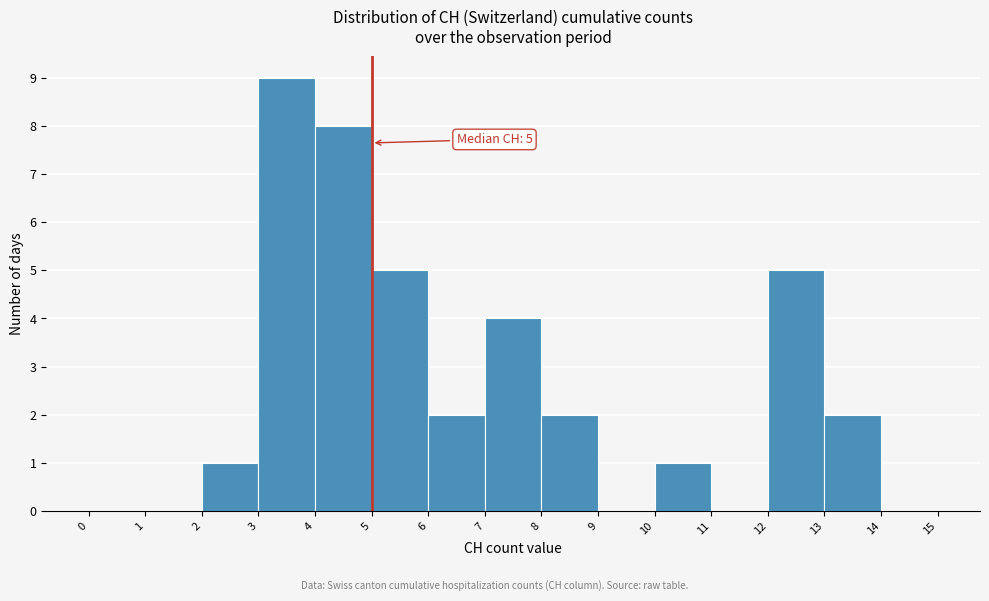

Over which range of the x-axis is the bar tallest?

3 to 4